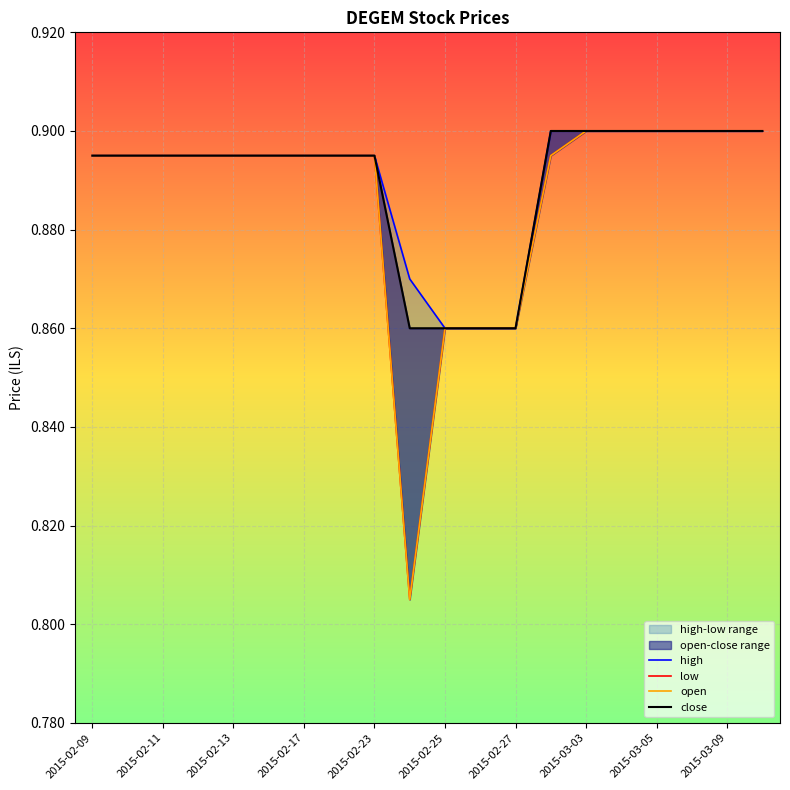

Which category has the highest value in the low series?

2015-03-03